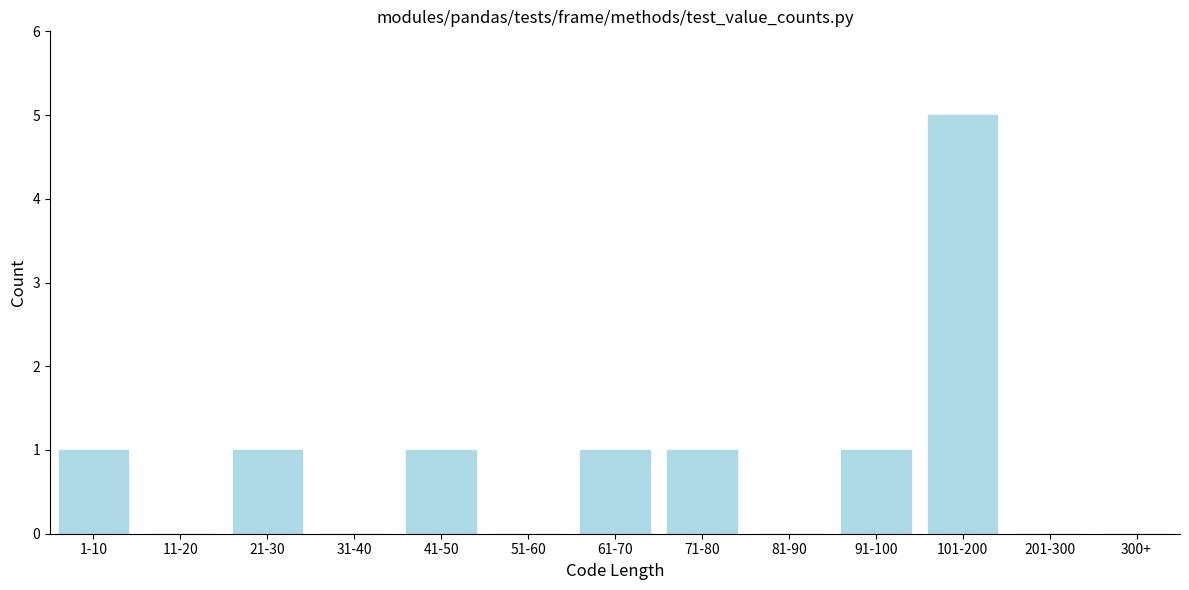

Reading left to right, list all the values displayed in this chart.

1-10=1	11-20=0	21-30=1	31-40=0	41-50=1	51-60=0	61-70=1	71-80=1	81-90=0	91-100=1	101-200=5	201-300=0	300+=0